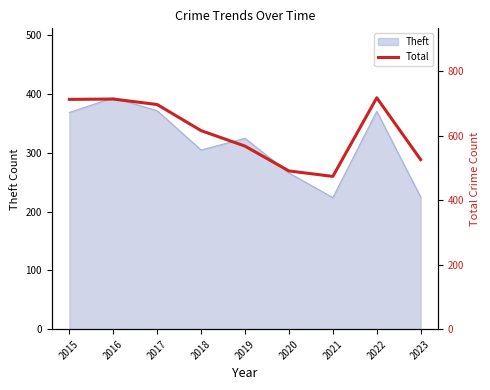

What is the value of the 3rd point from the left?

697